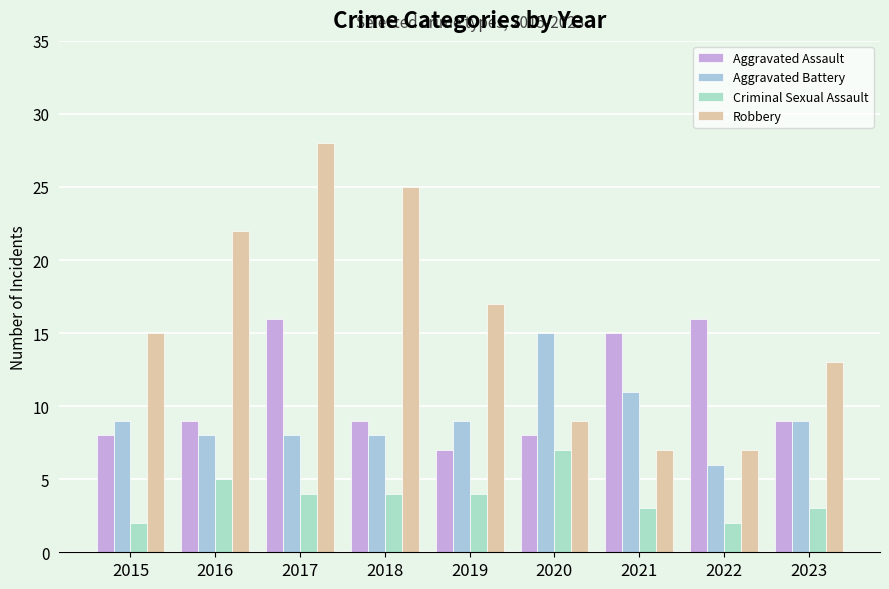

At which category is the sum across all series the highest?

2017